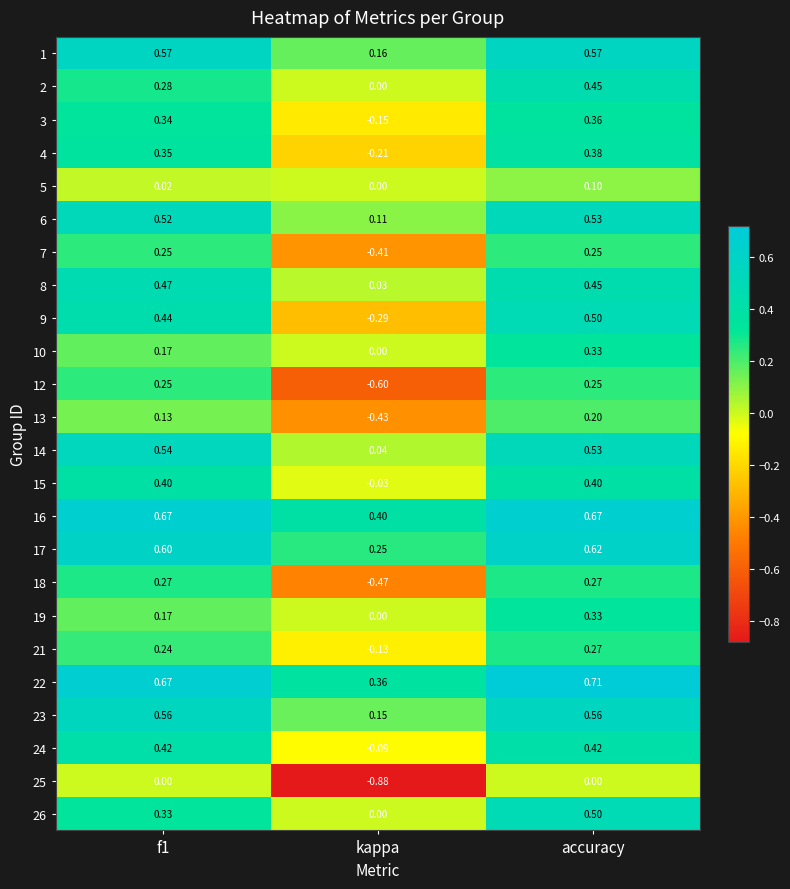

How many data points in 3 are above 0?

2